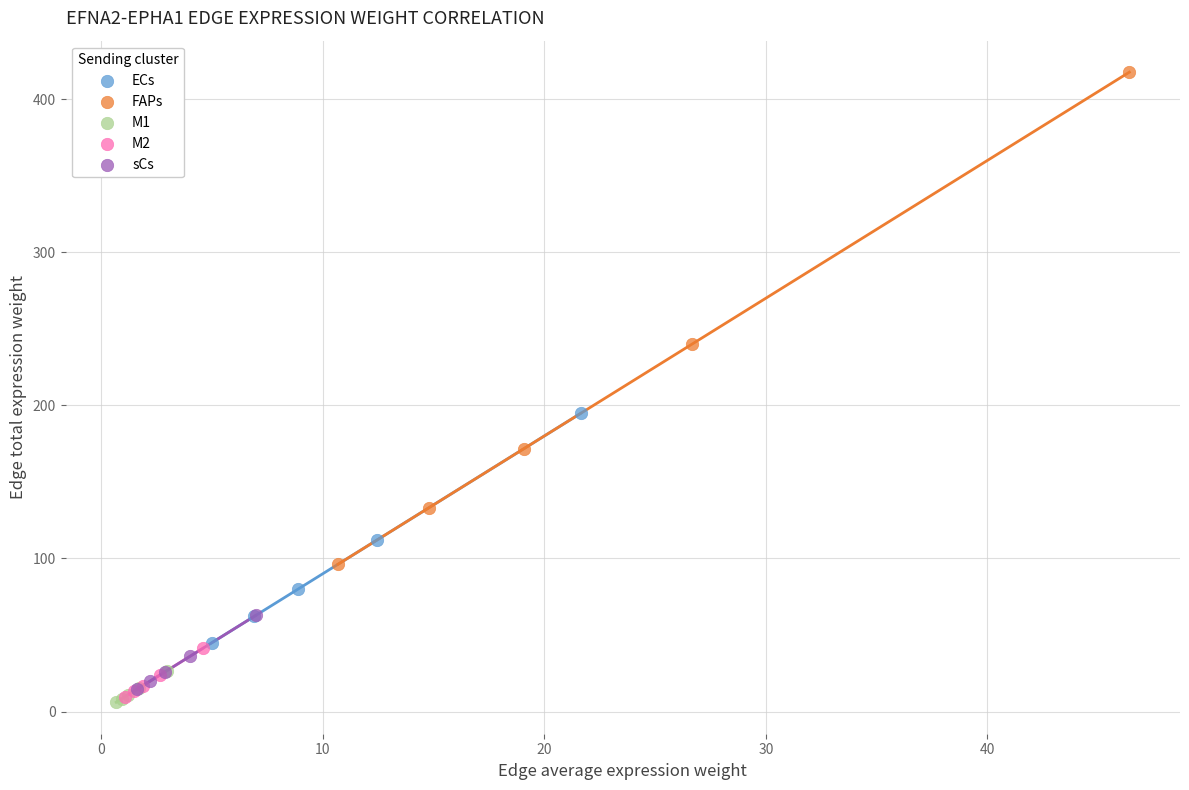

Which series contains the highest Y value?

FAPs